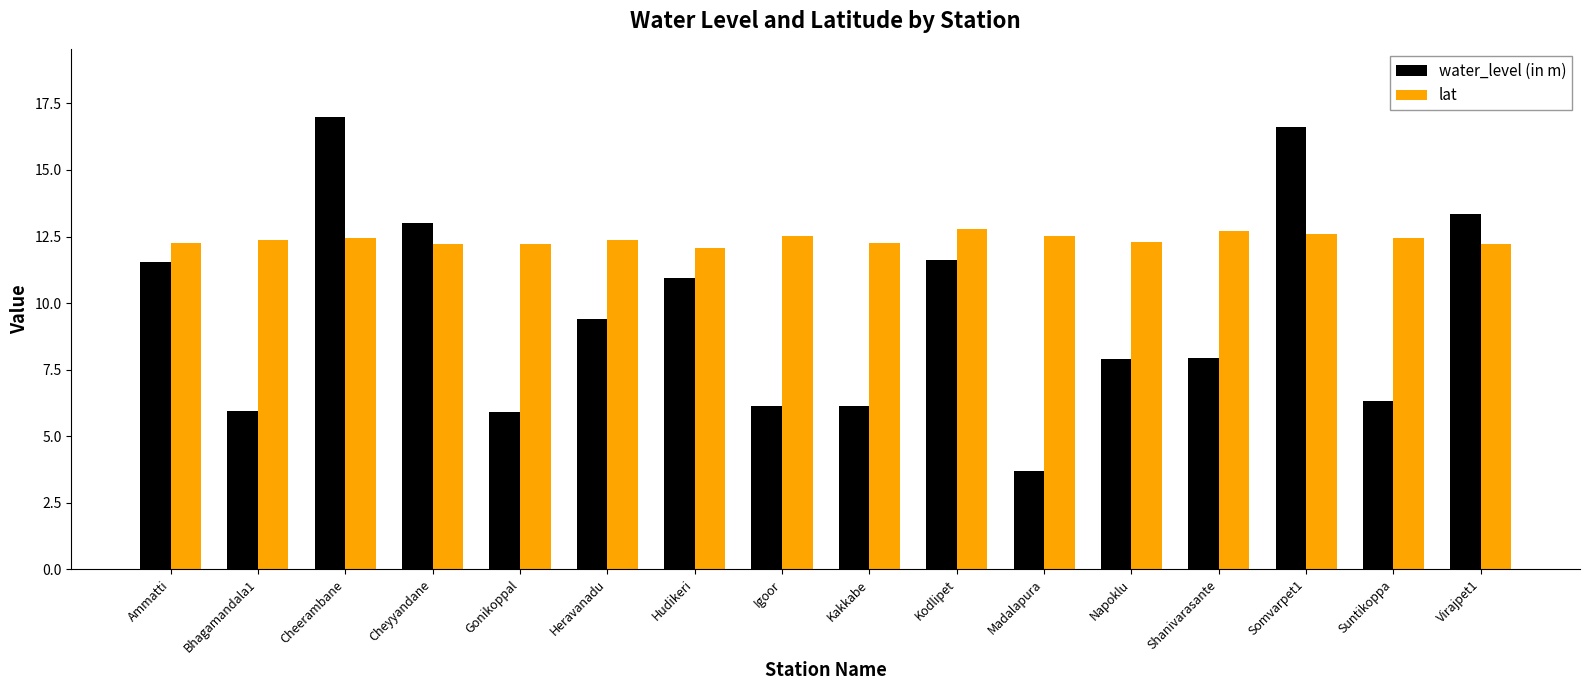

Count the number of categories in the chart.

16